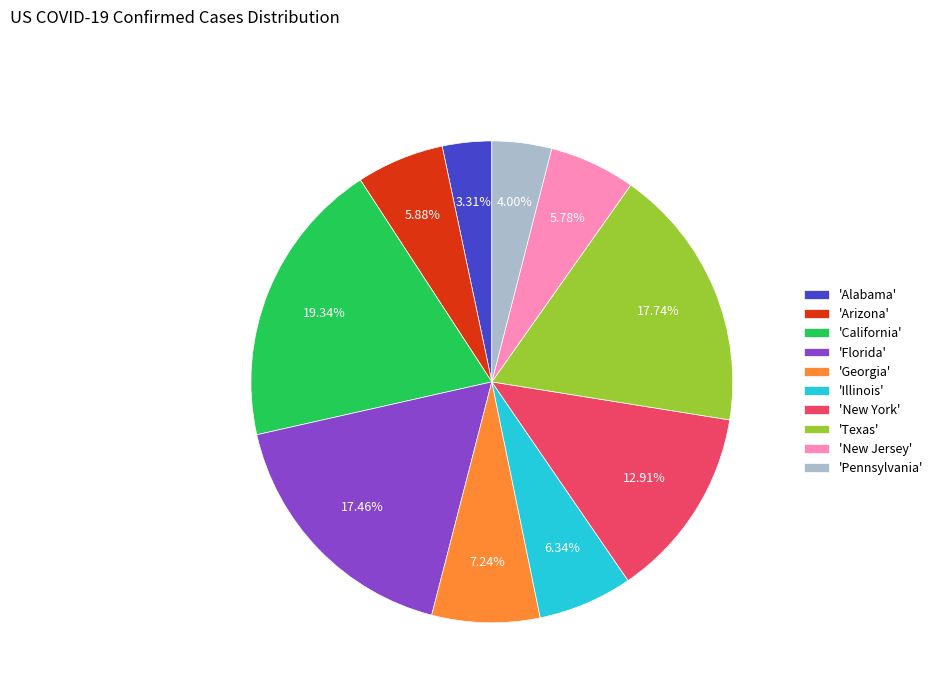

What is the largest slice in the pie chart?

'California'